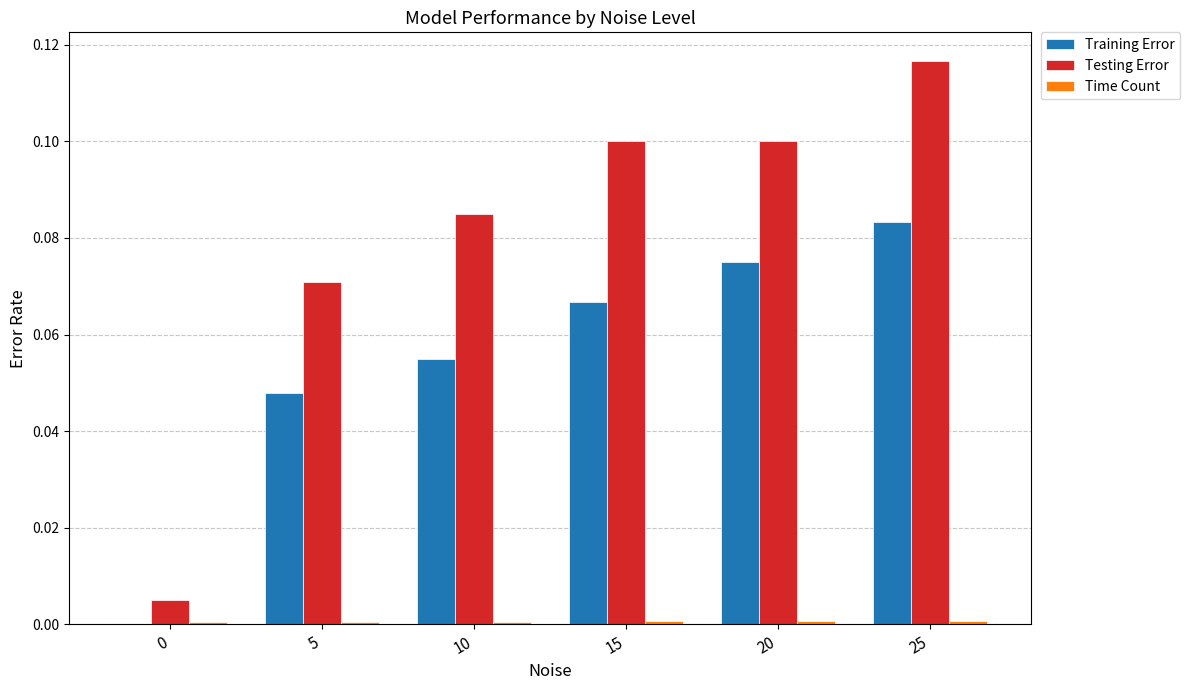

Between 5 and 20, which series saw the biggest shift?

Testing Error